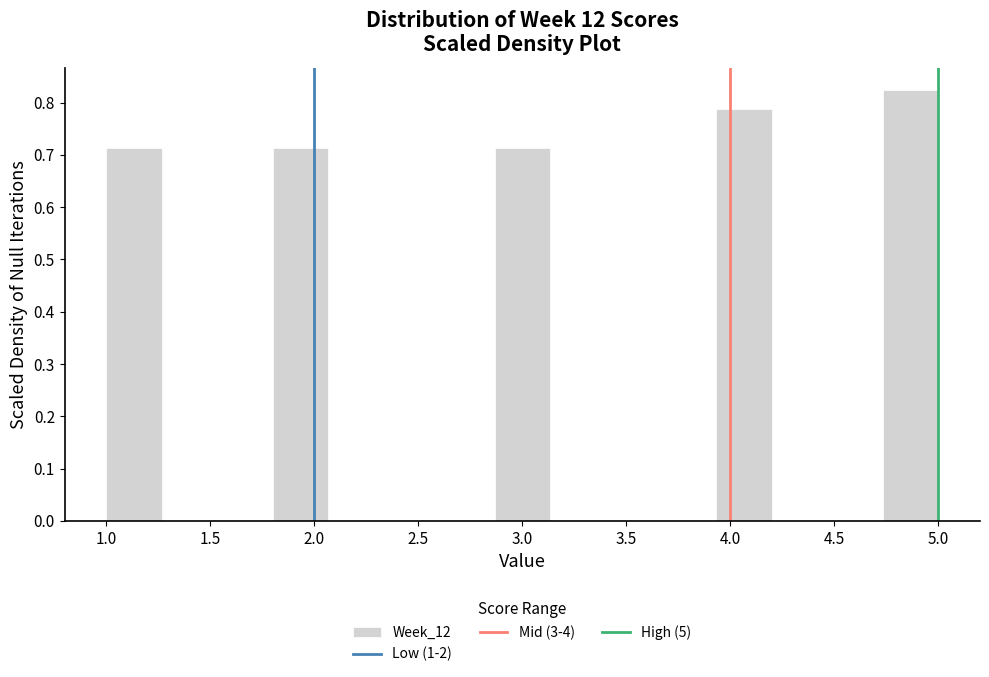

Reading left to right, transcribe this chart: for each bar, give the range it covers on the x-axis and its height. Neither the bar edges nor the heights are printed on the chart, so give them approximately, as read against the axes.

1.00 to 1.25: 0.71
1.25 to 1.55: 0
1.55 to 1.80: 0
1.80 to 2.05: 0.71
2.05 to 2.35: 0
2.35 to 2.60: 0
2.60 to 2.85: 0
2.85 to 3.15: 0.71
3.15 to 3.40: 0
3.40 to 3.65: 0
3.65 to 3.95: 0
3.95 to 4.20: 0.79
4.20 to 4.45: 0
4.45 to 4.75: 0
4.75 to 5.00: 0.83